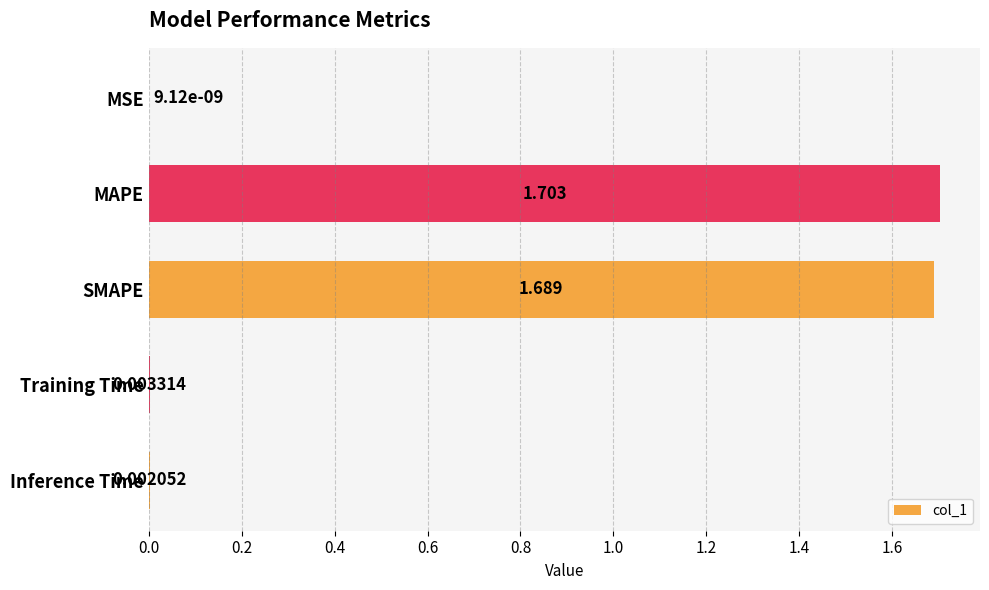

At which category does the chart reach its peak across all series?

MAPE